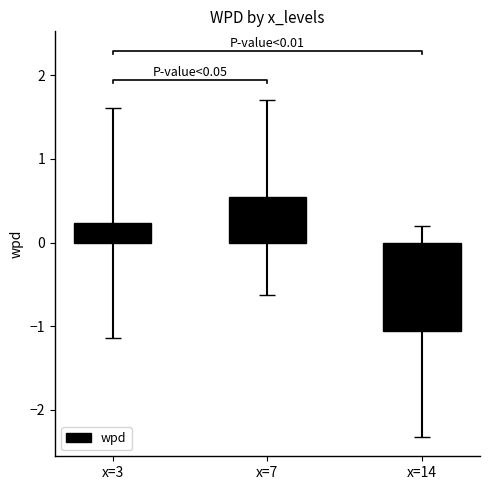

Which label corresponds to the smallest value in the chart?

x=14